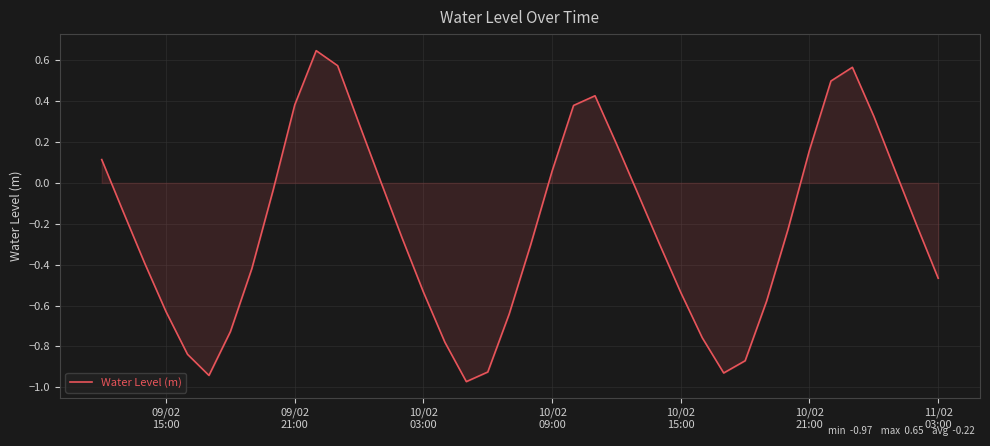

How many points are higher than both their immediate neighbors (excluding endpoints)?

3